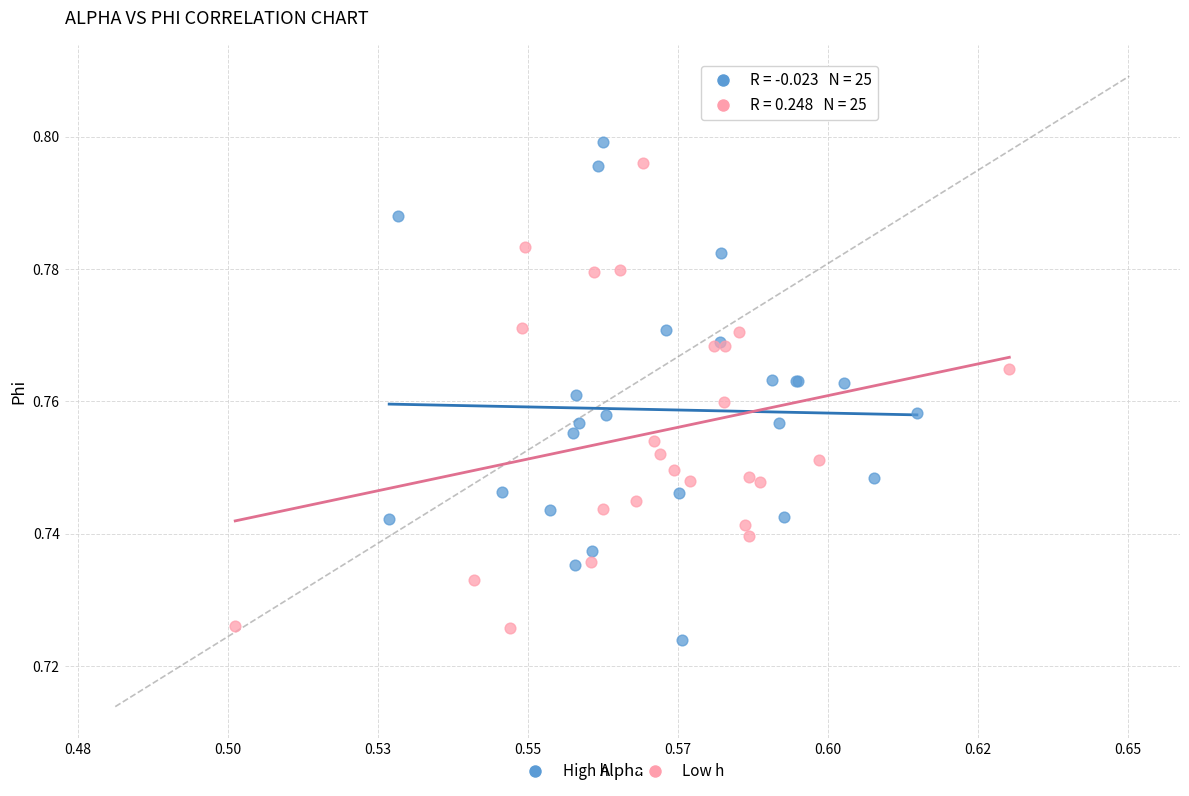

Which series has the widest spread of Y values?

High h